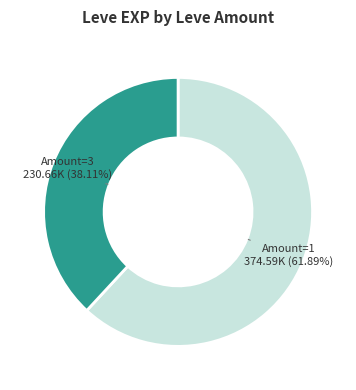

To the nearest percent, what is the difference between the largest and smallest slice percentages?

24%